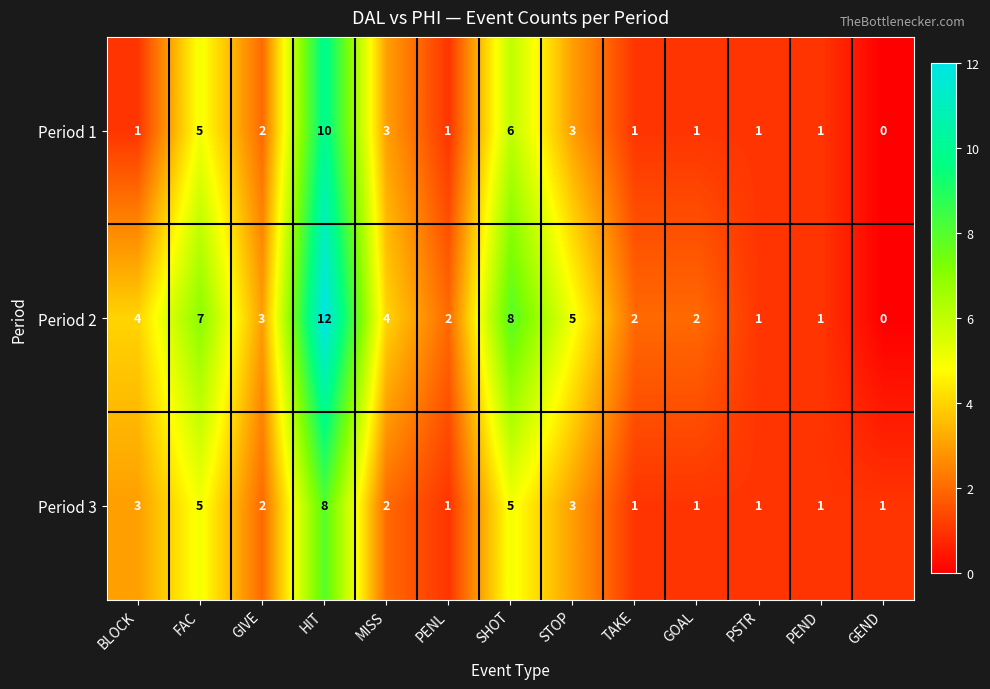

Which series has the largest total across all categories?

Period 2